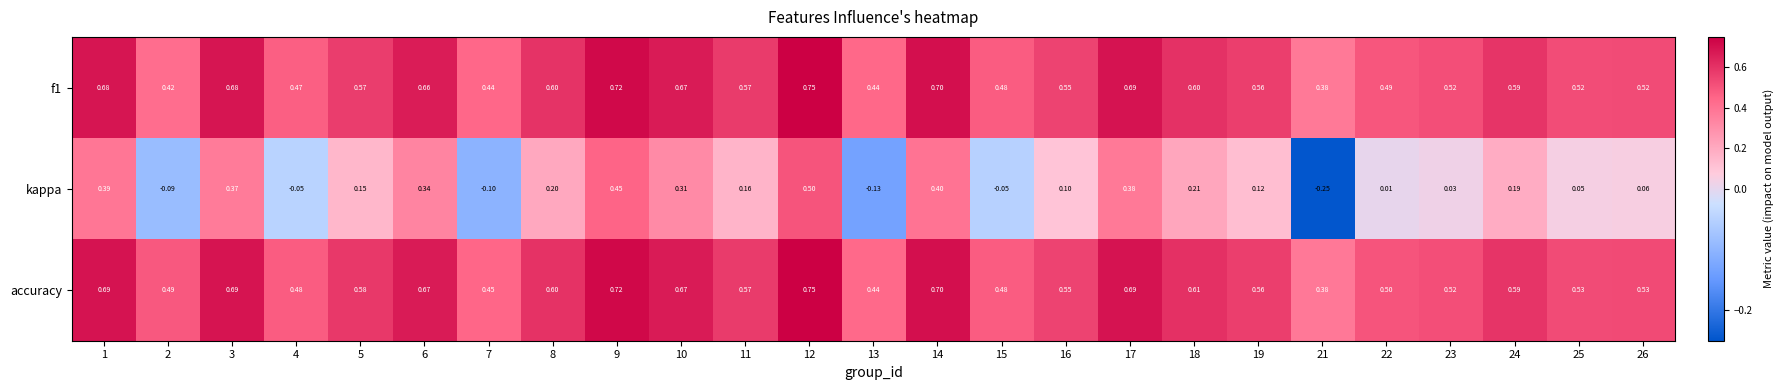

Which series has the largest total across all categories?

accuracy